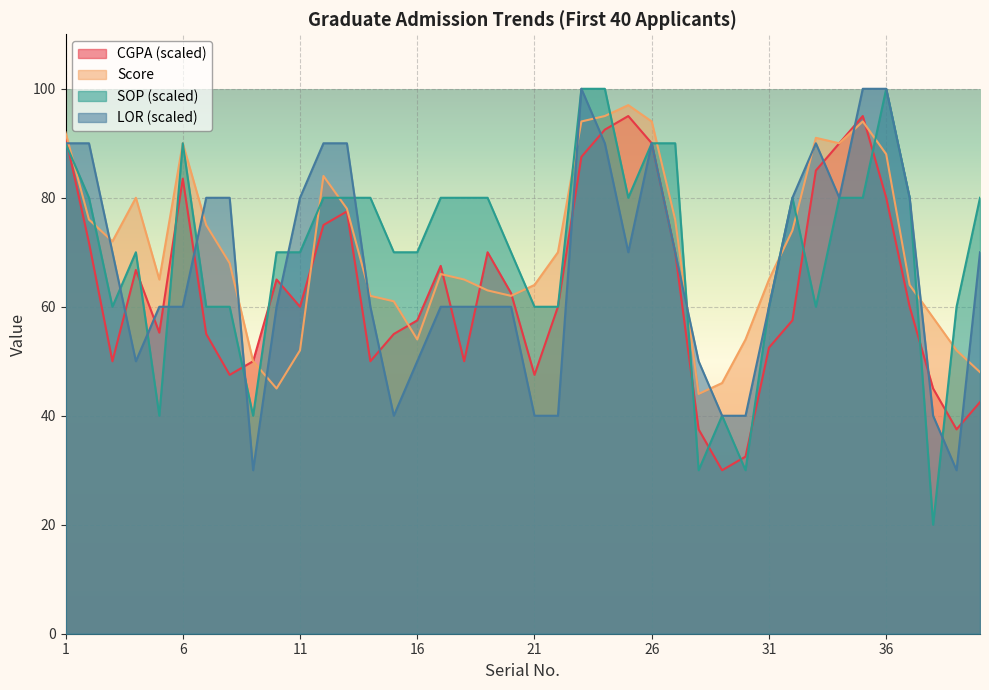

The LOR series shows 25.0 at 26. True or false?

False